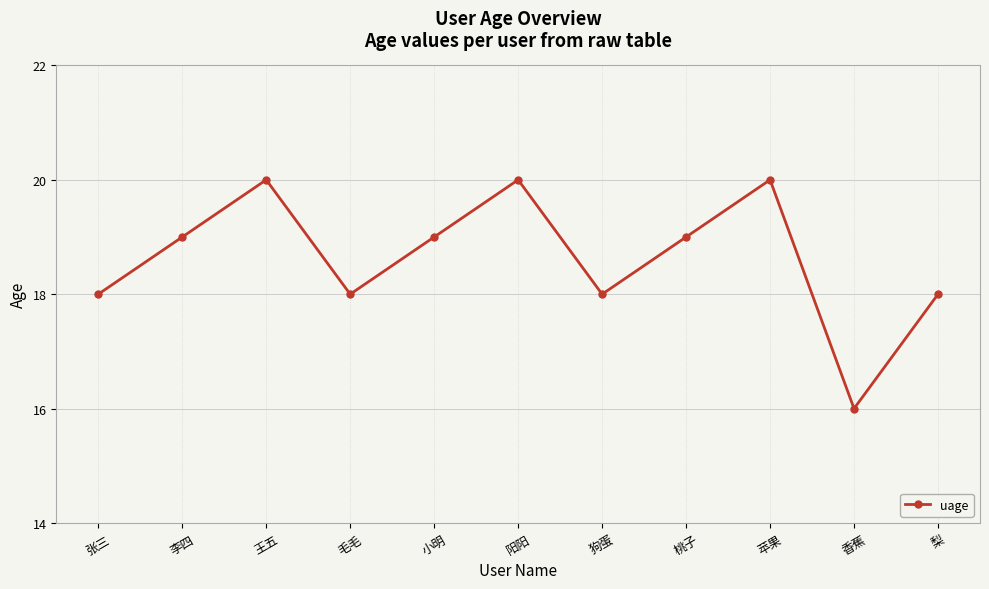

Reading left to right, what are all the values shown in this chart?

18	19	20	18	19	20	18	19	20	16	18